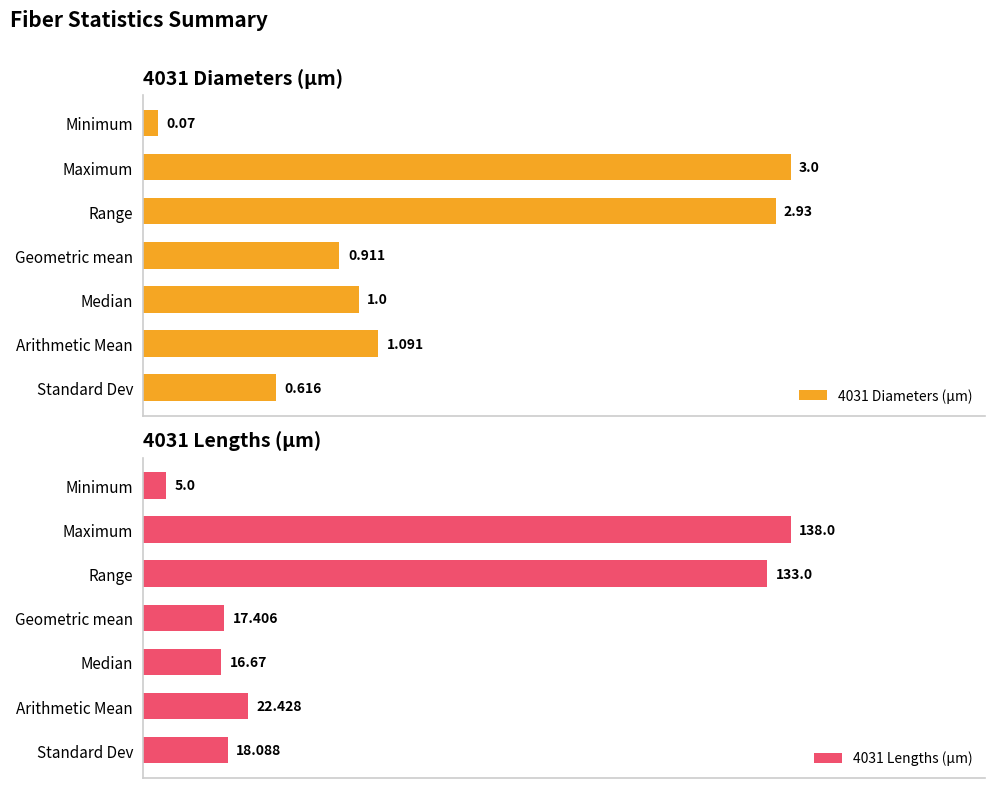

What is the difference between the maximum and second lowest values in the 4031 Lengths (µm) series?

121.3